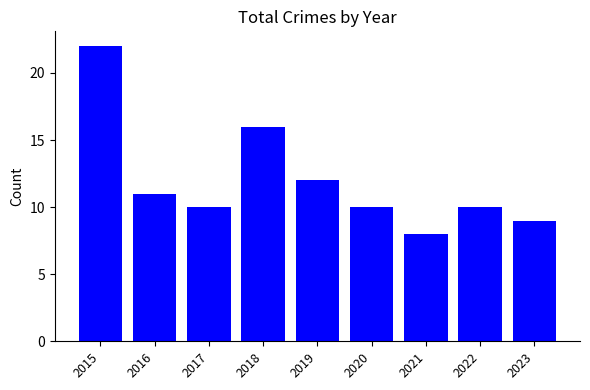

True or false: the data shows 11 at 2016.

True